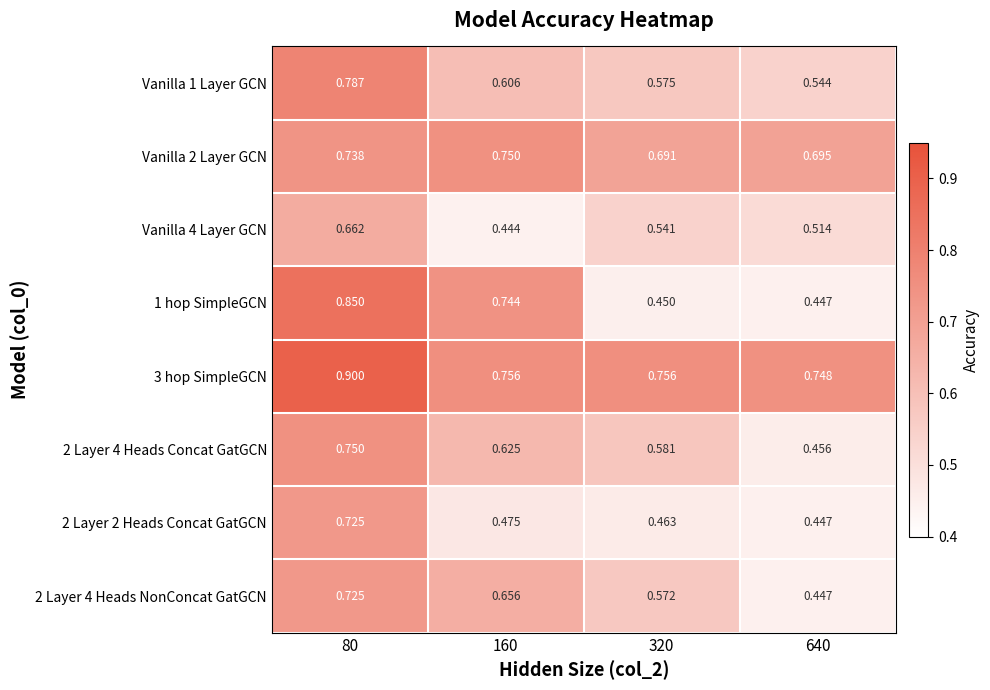

Count the number of data series in this chart.

8